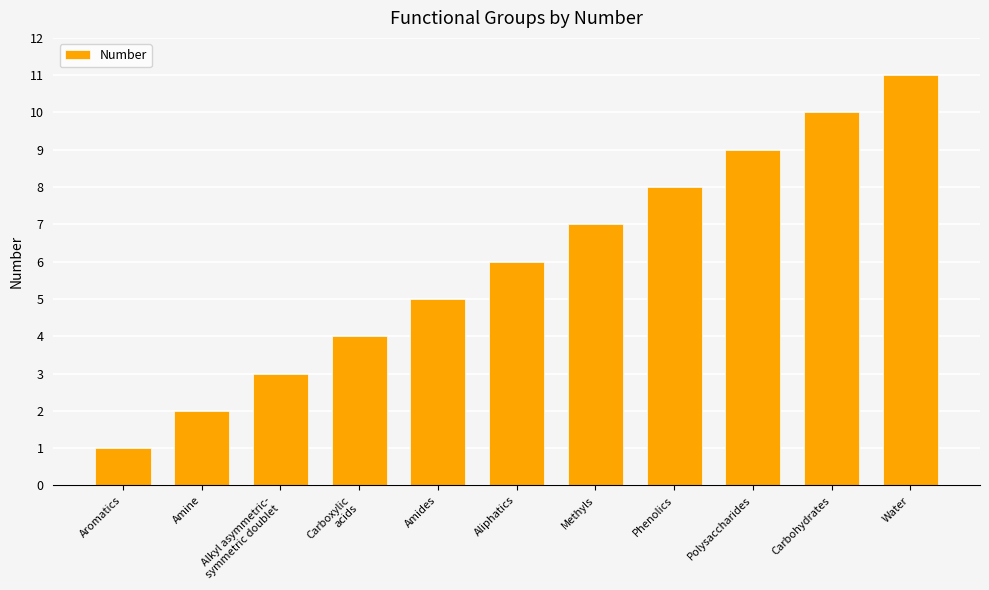

Reading right to left, extract all data points from this chart.

Water=11	Carbohydrates=10	Polysaccharides=9	Phenolics=8	Methyls=7	Aliphatics=6	Amides=5	Carboxylic
acids=4	Alkyl asymmetric-
symmetric doublet=3	Amine=2	Aromatics=1